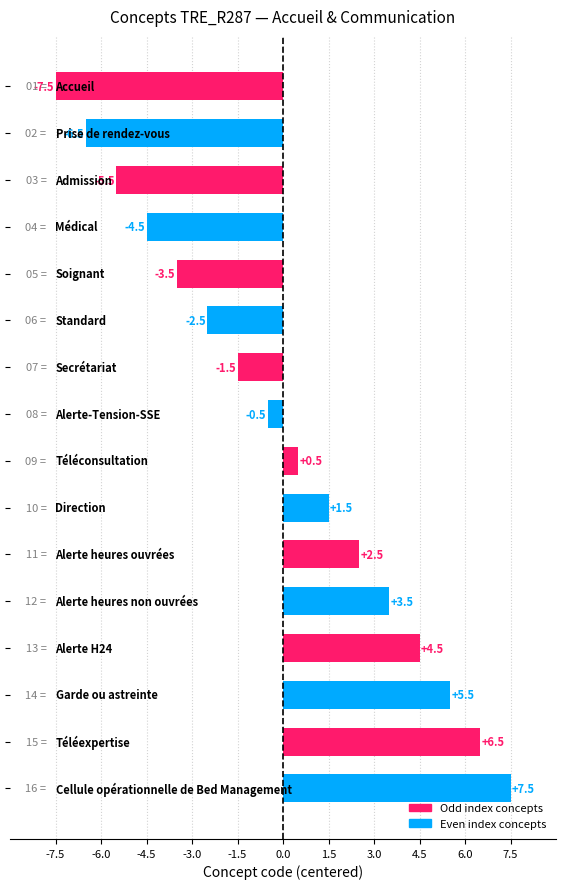

What is the difference between the maximum and minimum values?

15.0